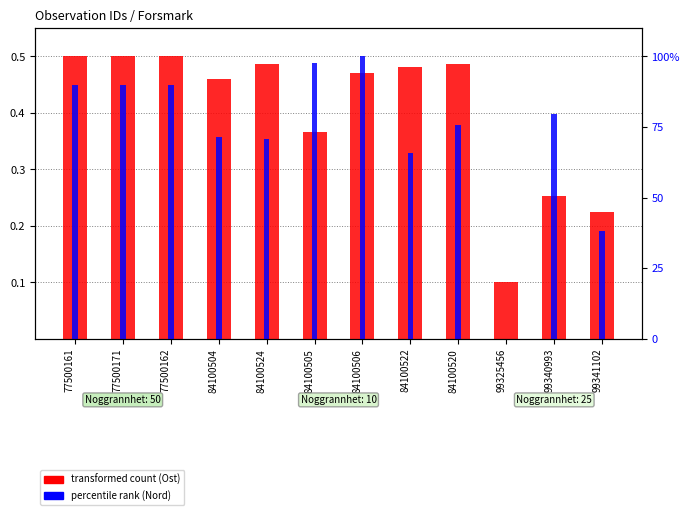

How many groups of bars are there?

12